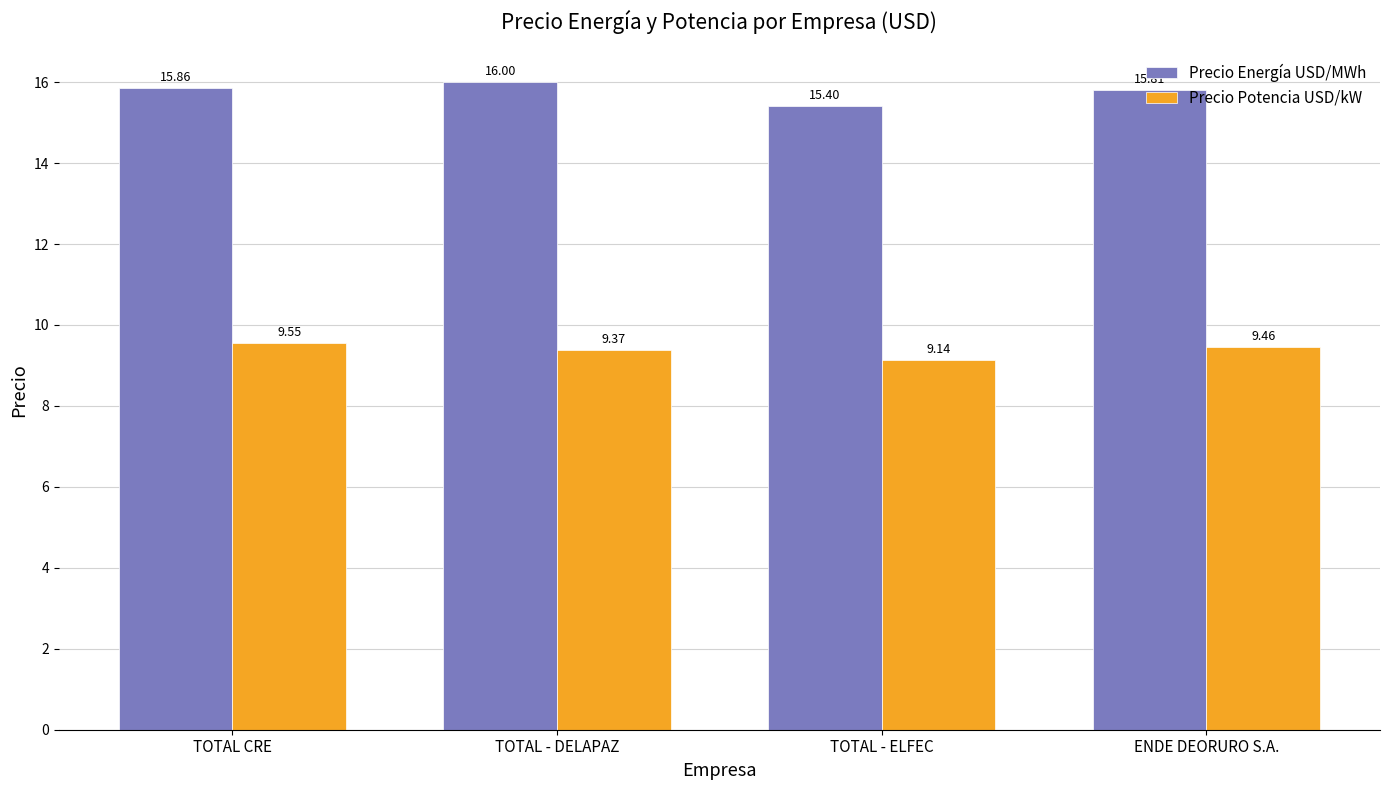

Is it true that Precio Energía USD/MWh equals 25.2 at TOTAL CRE?

False